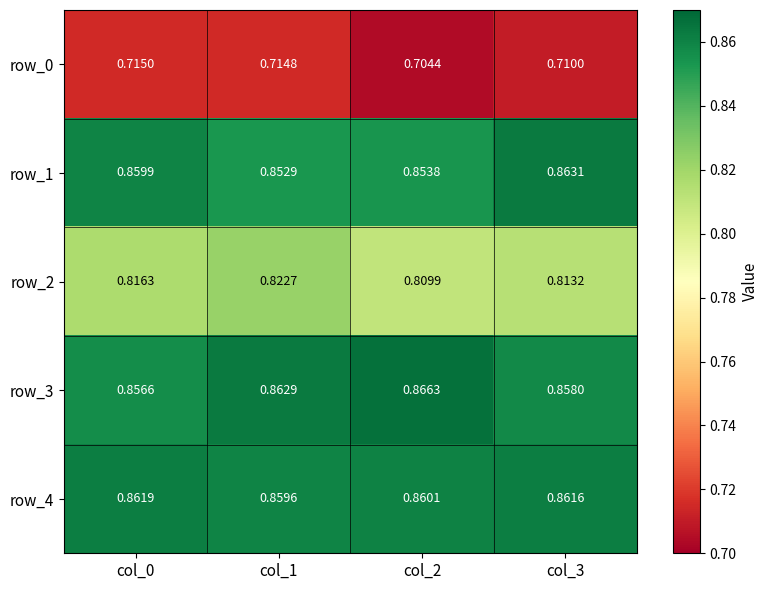

How many series are shown in this chart?

5